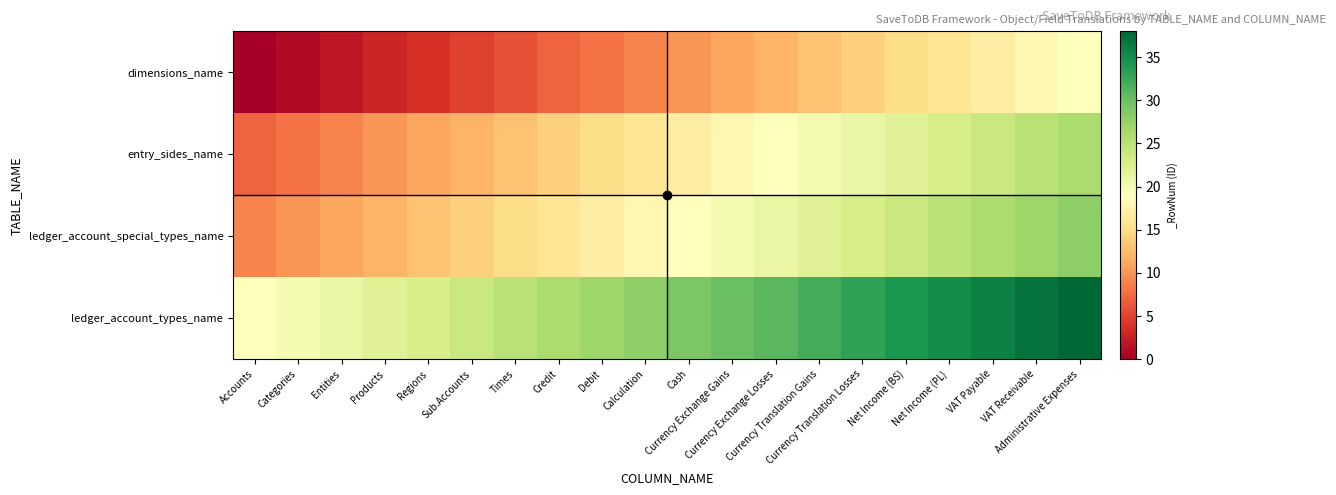

Between Currency Exchange Gains and Times, which is larger?

Currency Exchange Gains